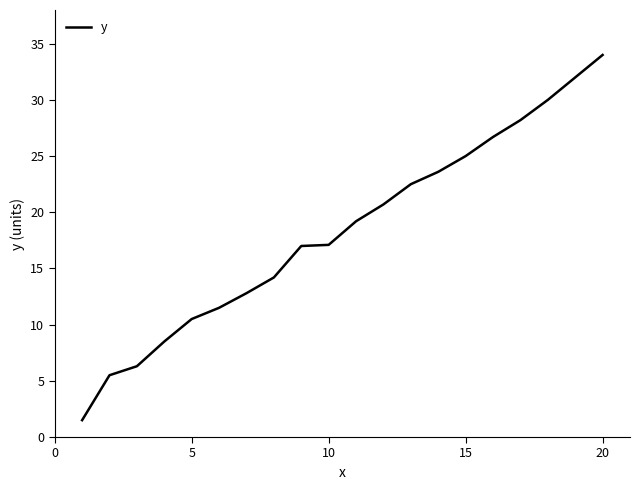

What is the difference between the maximum and minimum values?

32.5